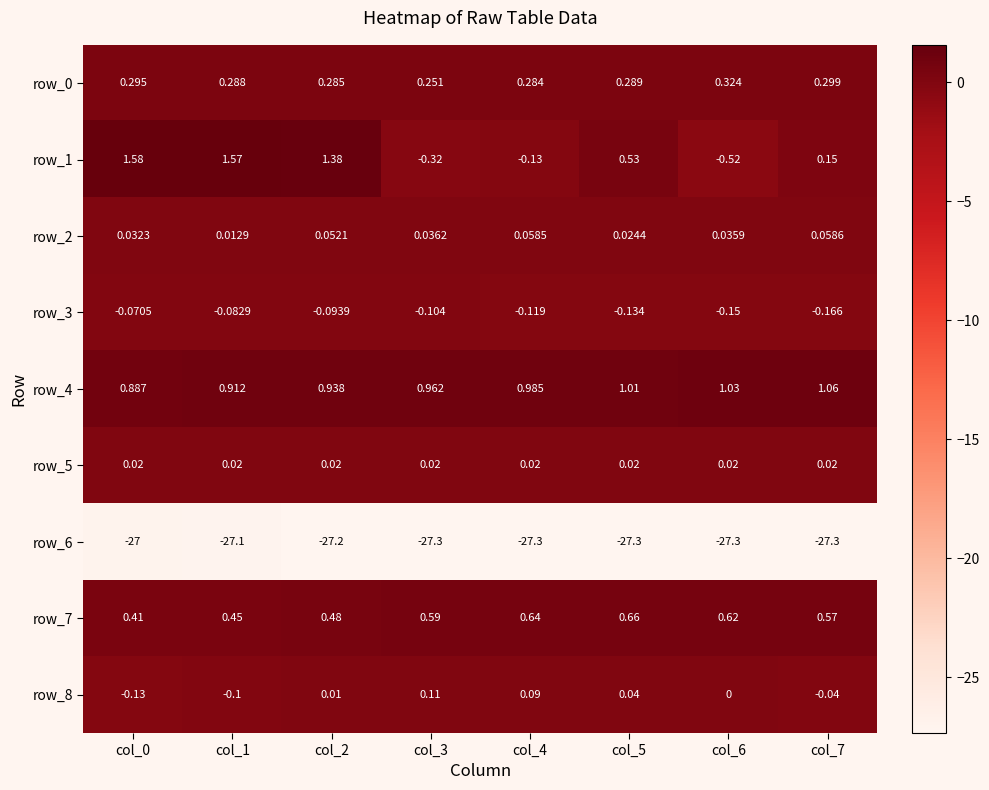

Is it true that row_6 equals -27.2 at col_2?

True